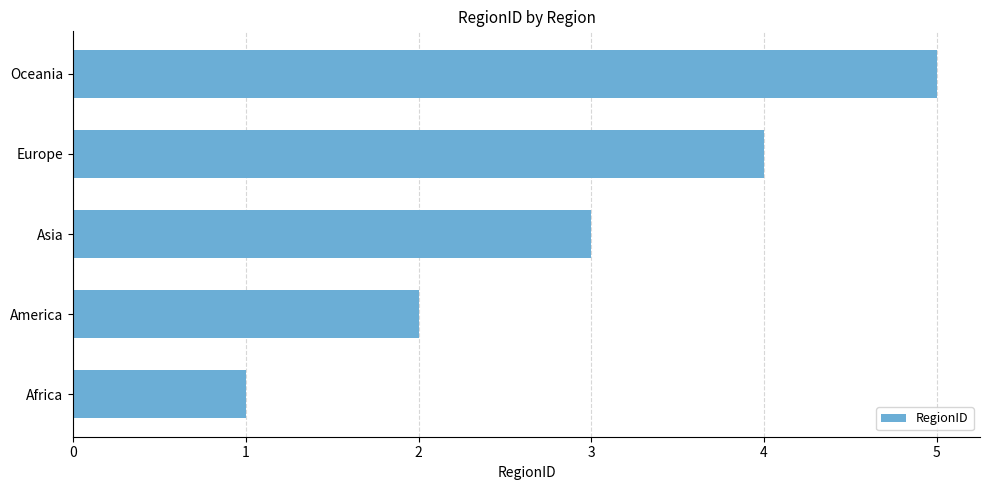

What is the change in value from Africa to Europe?

+3